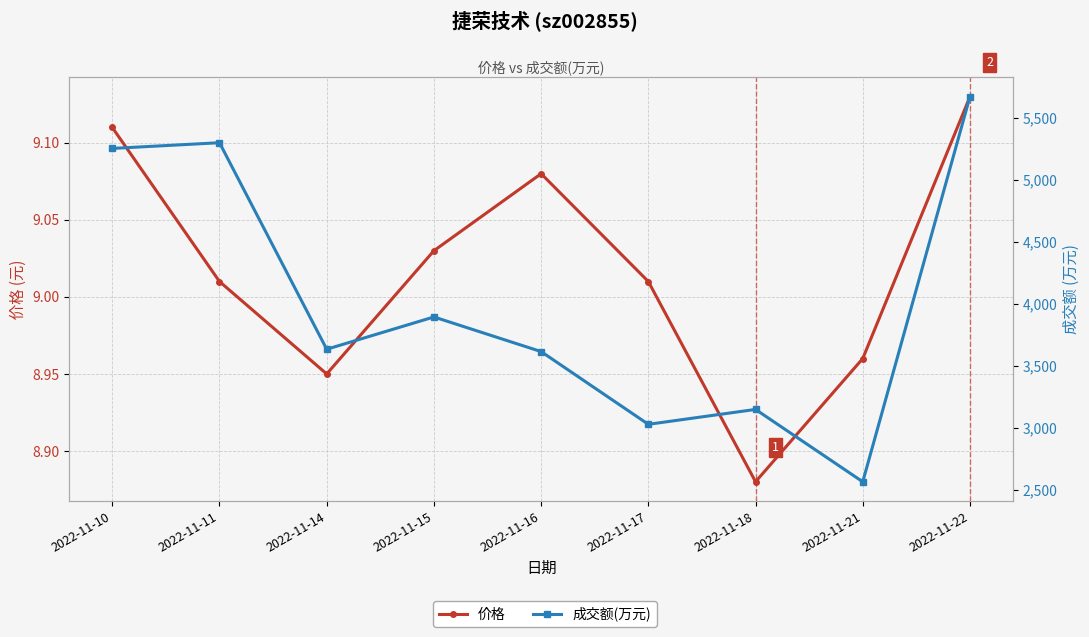

At 2022-11-10, list the series in order from smallest to largest.

价格, 成交额(万元)